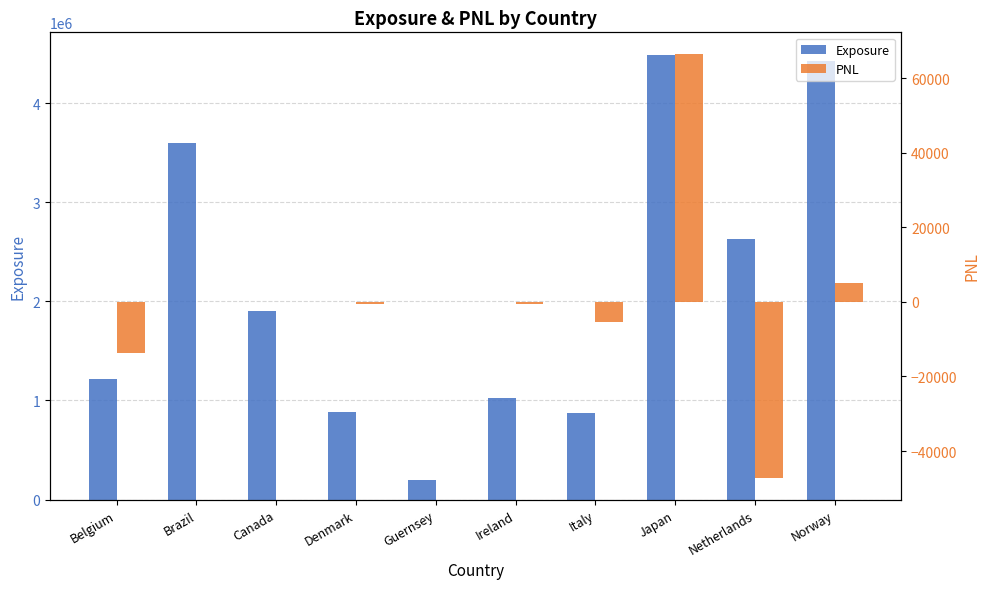

What are all the series names shown in the legend?

Exposure, PNL